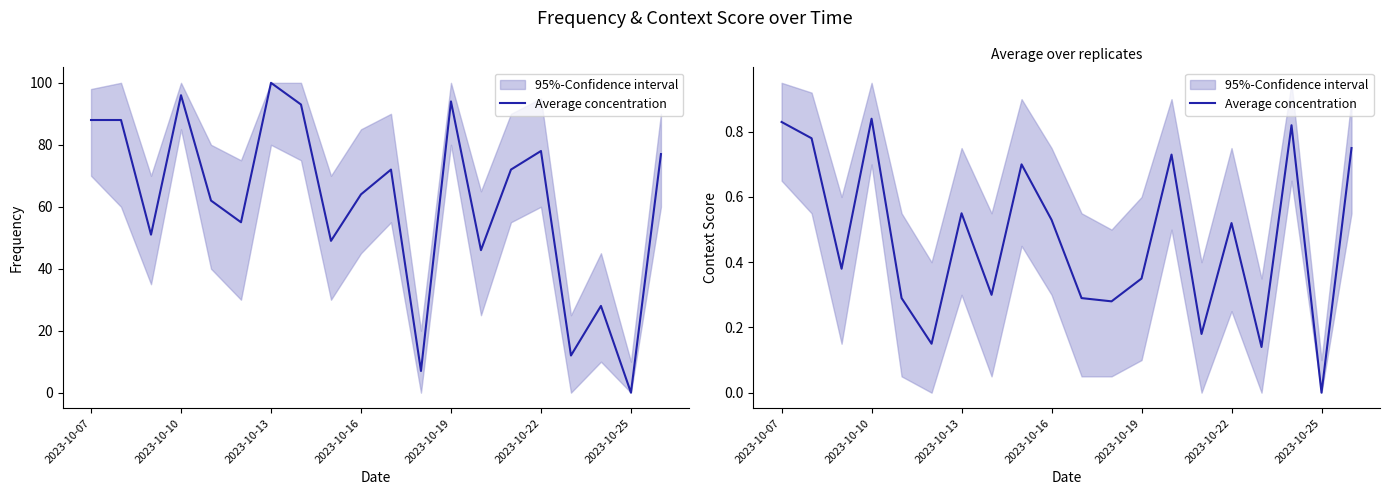

True or false: the data has more than 0 interior local peaks.

True